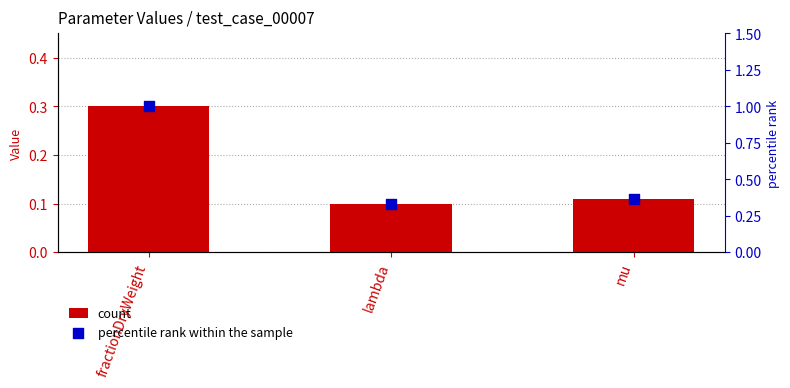

What are all the series names shown in the legend?

count, percentile rank within the sample